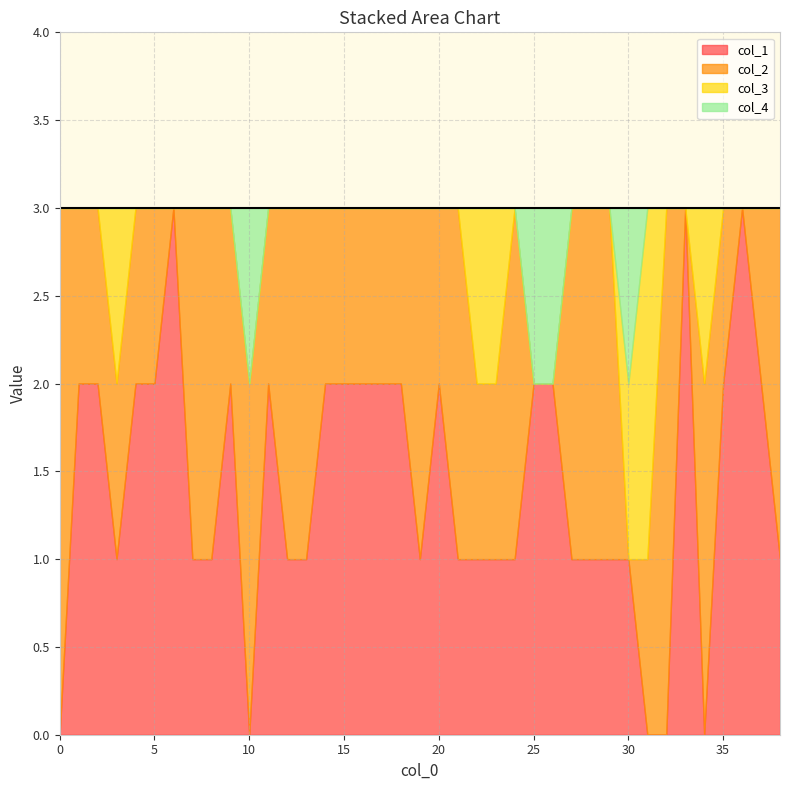

What are all the series names shown in the legend?

col_1, col_2, col_3, col_4